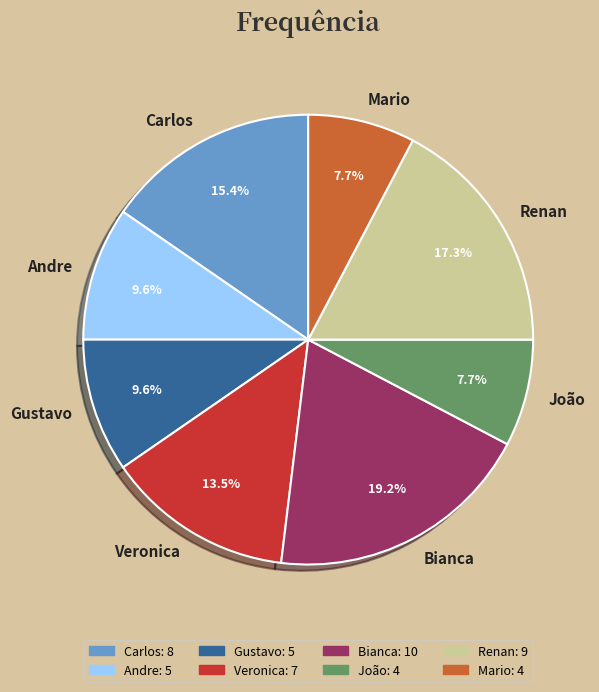

Which category has the biggest portion of the pie?

Bianca